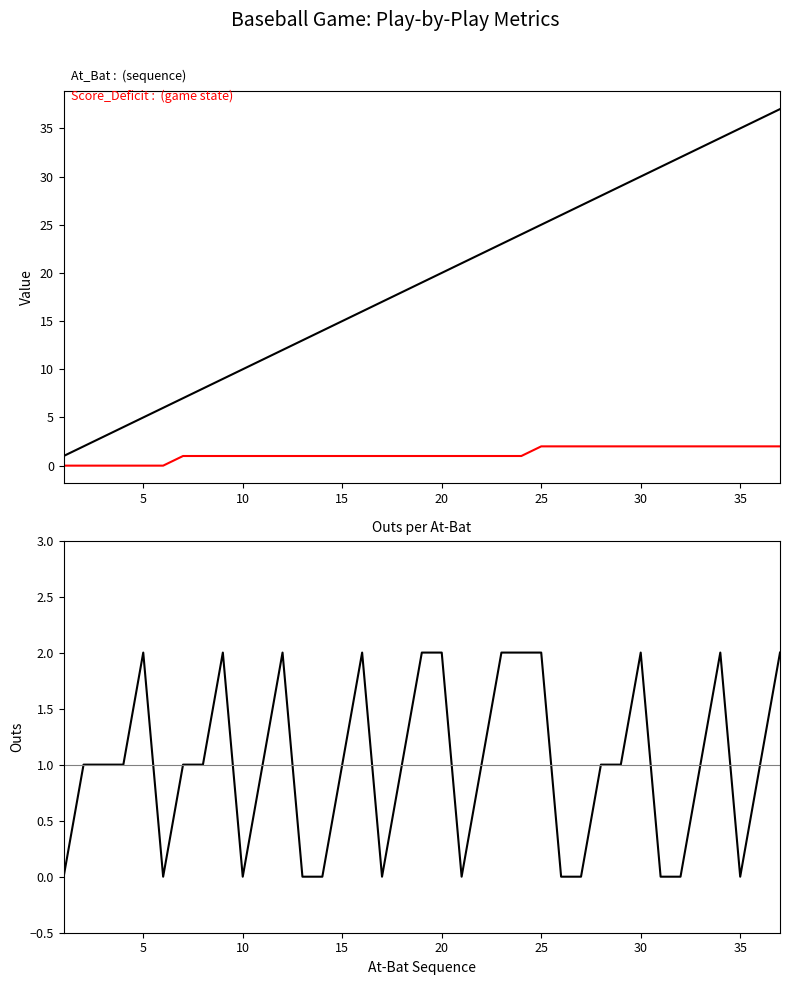

True or false: At_Bat and Outs cross at least once.

False